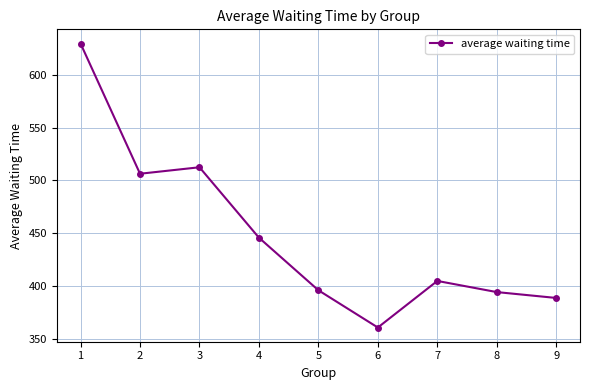

What is the sum of the values at 7 and 4?

850.4